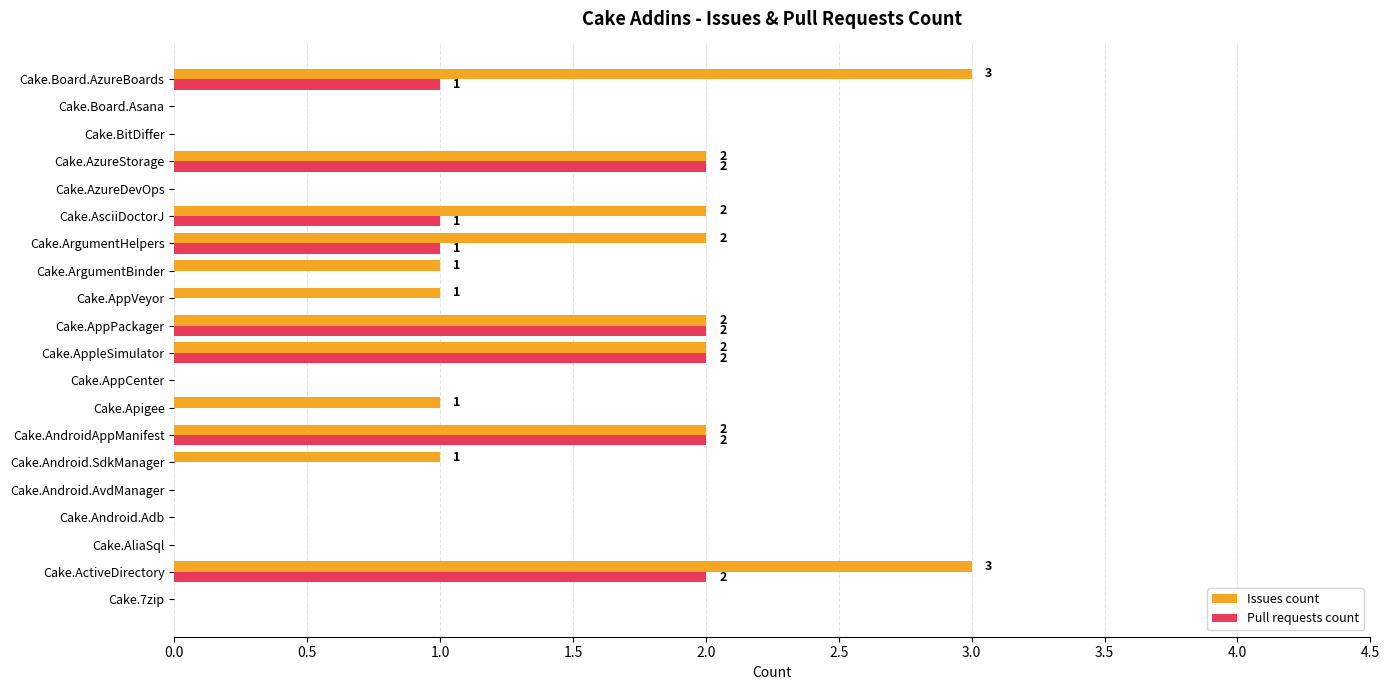

Which series has the widest spread of values?

Issues count